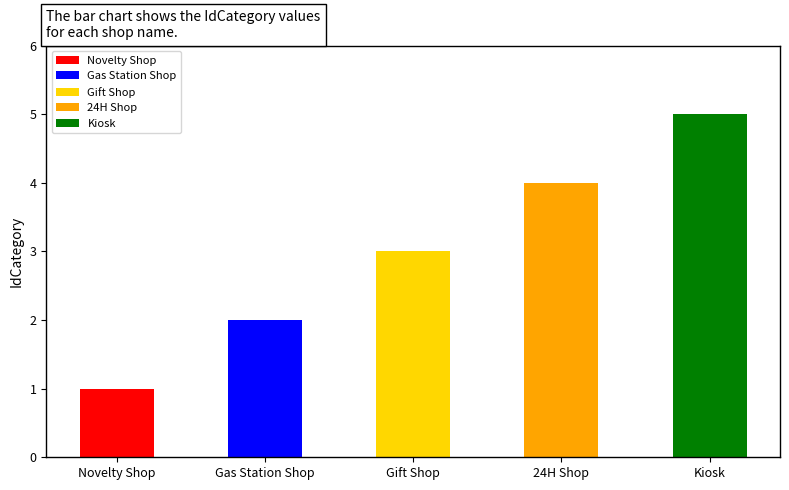

The chart shows a value of 2 at Gas Station Shop. True or false?

True